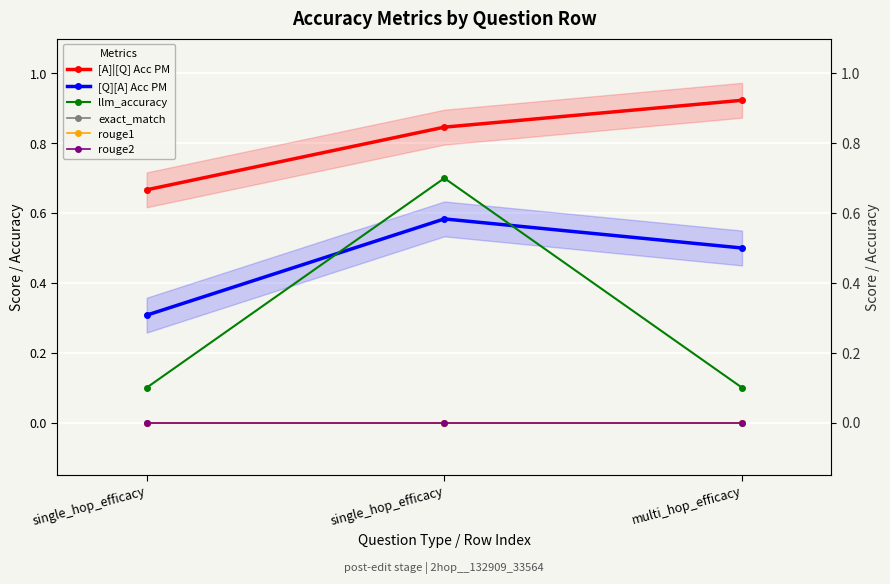

What is the total value across all series at multi_hop_efficacy?

1.5